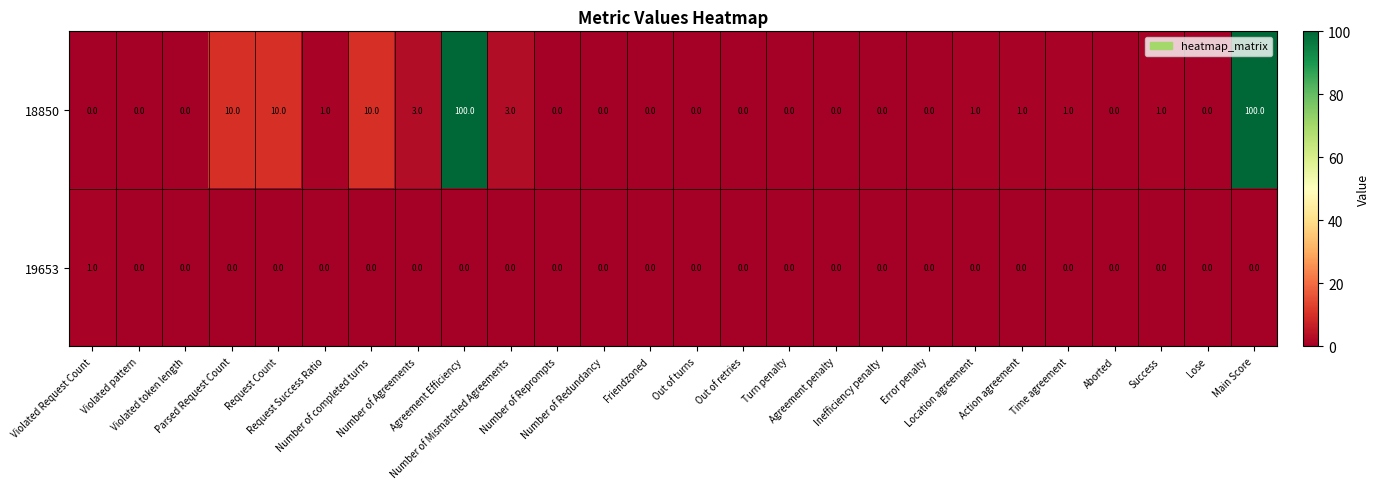

What is the greatest value displayed?

100